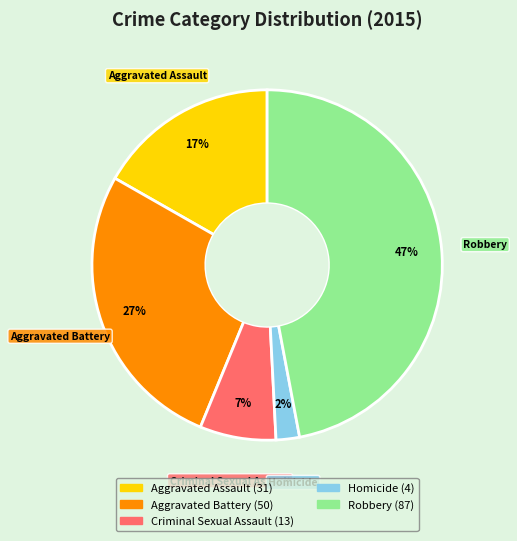

Which category has the biggest portion of the pie?

Robbery